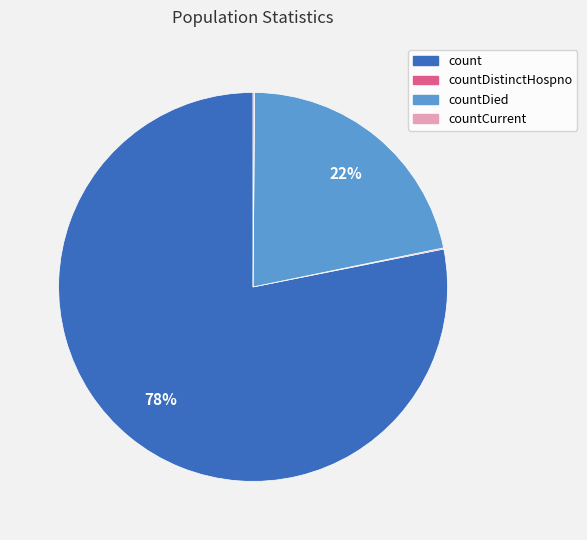

Is there any slice that represents more than half of the pie?

Yes